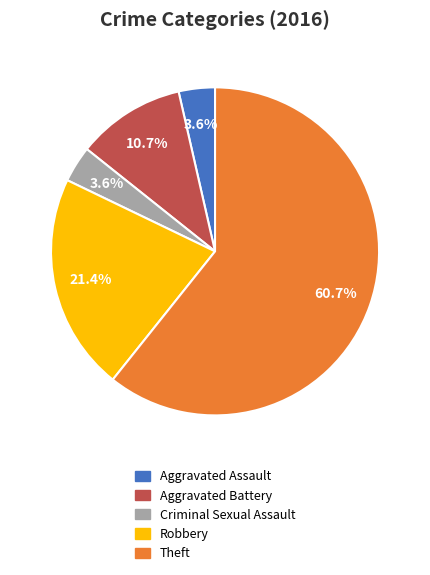

Is it true that Aggravated Battery is 1% of the pie?

False